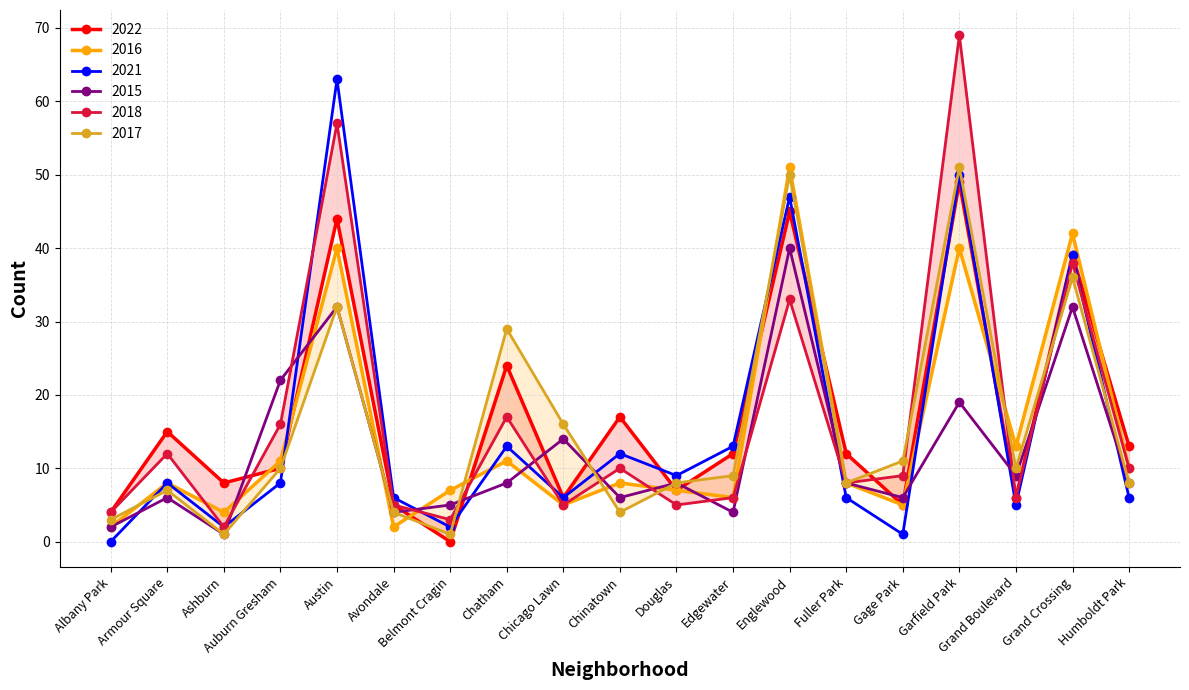

At which category does 2022 reach its first local valley?

Ashburn